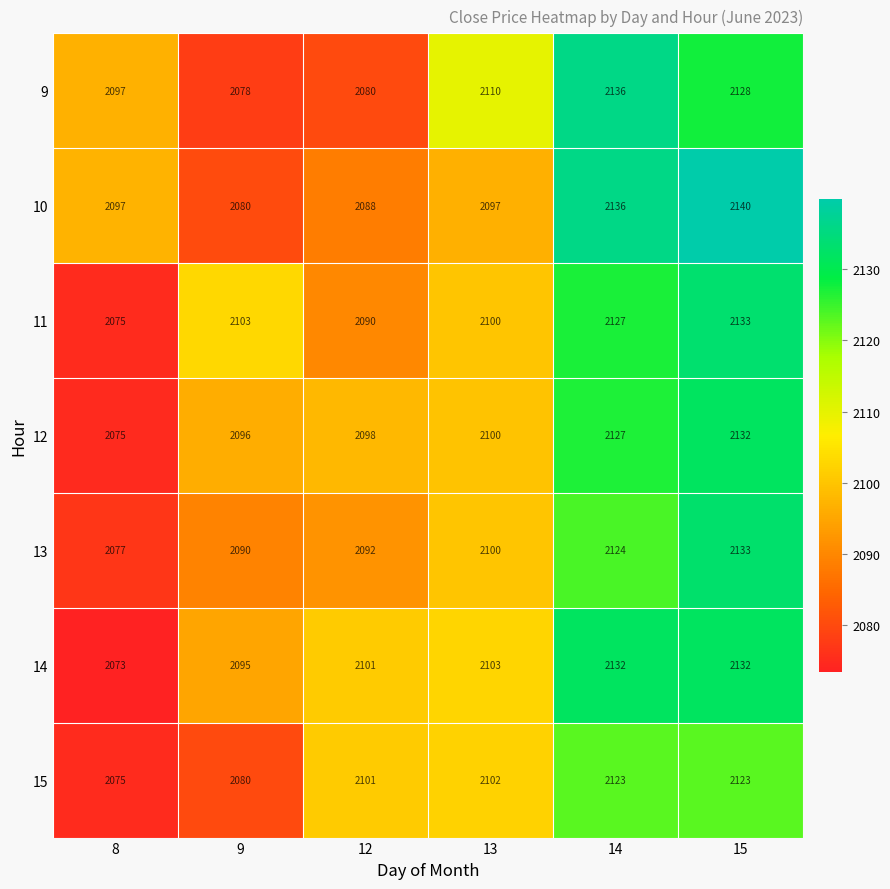

What is the total value across all series at 15?

14921